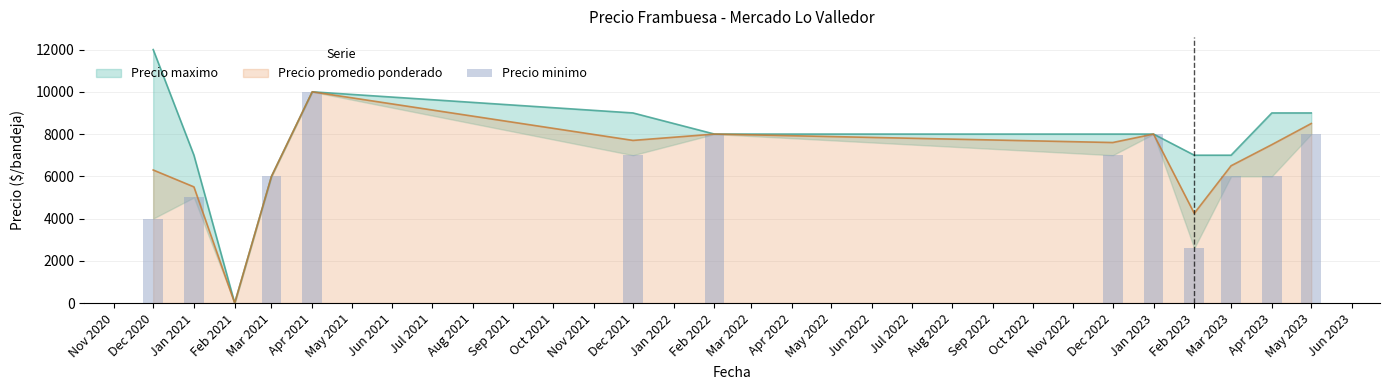

Which category has the lowest value in the Precio promedio ponderado series?

Feb 2021